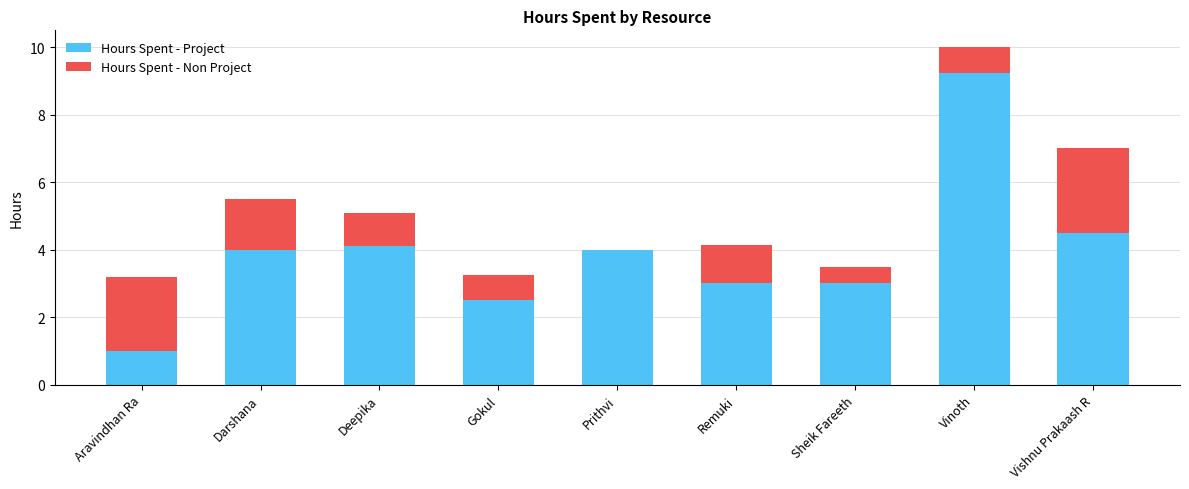

The Hours Spent - Project series shows 0.6 at Aravindhan Ra. True or false?

False